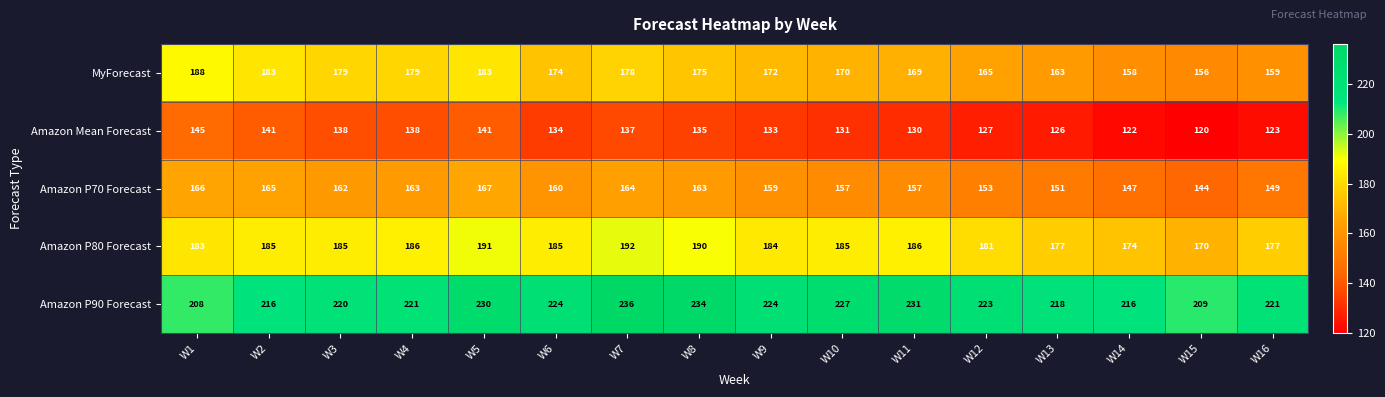

How many values in the Amazon P90 Forecast series are below 223?

8